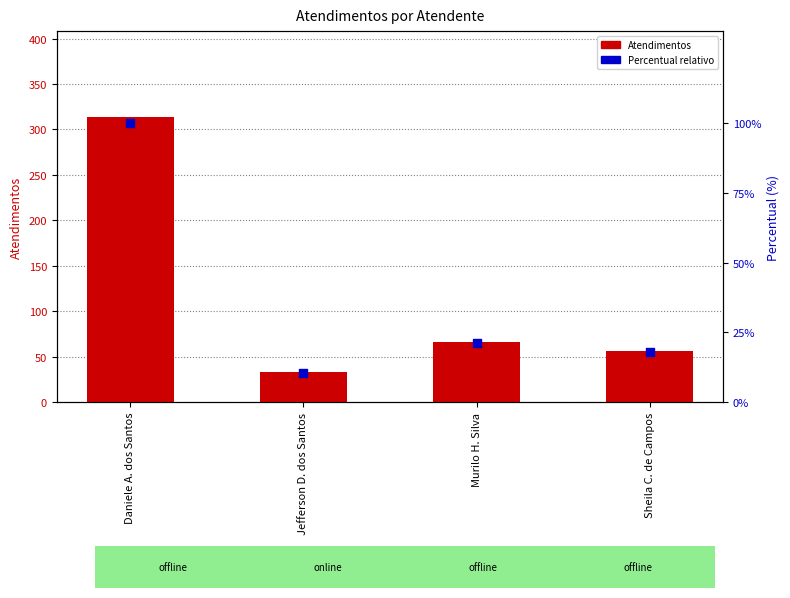

What is the total value across all series at Murilo H. Silva?

87.0